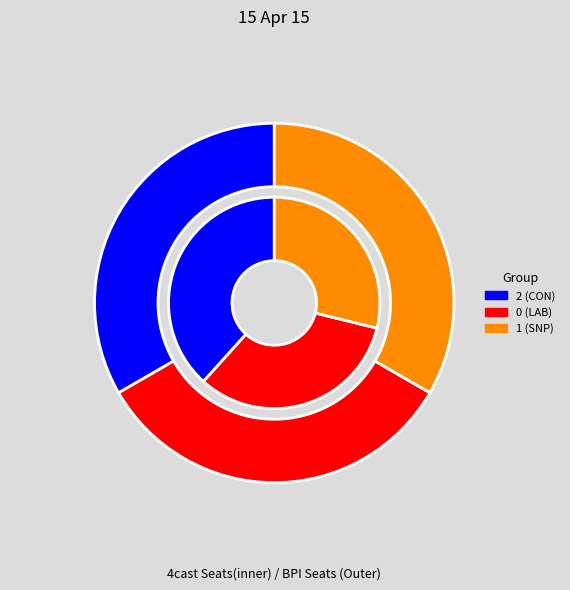

At 2, list the series in order from largest to smallest.

inner, outer